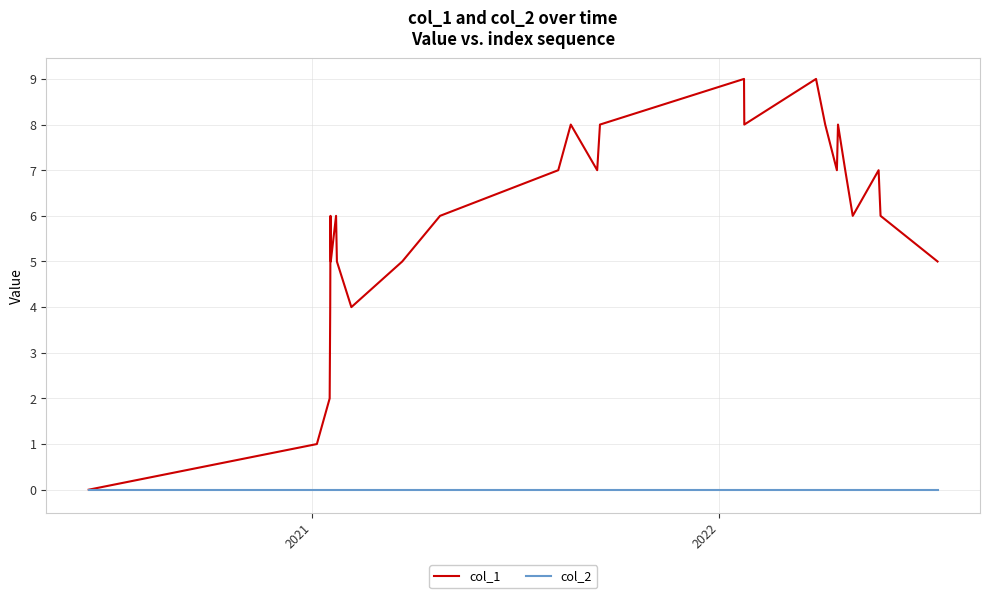

Which series has the widest spread of values?

col_1